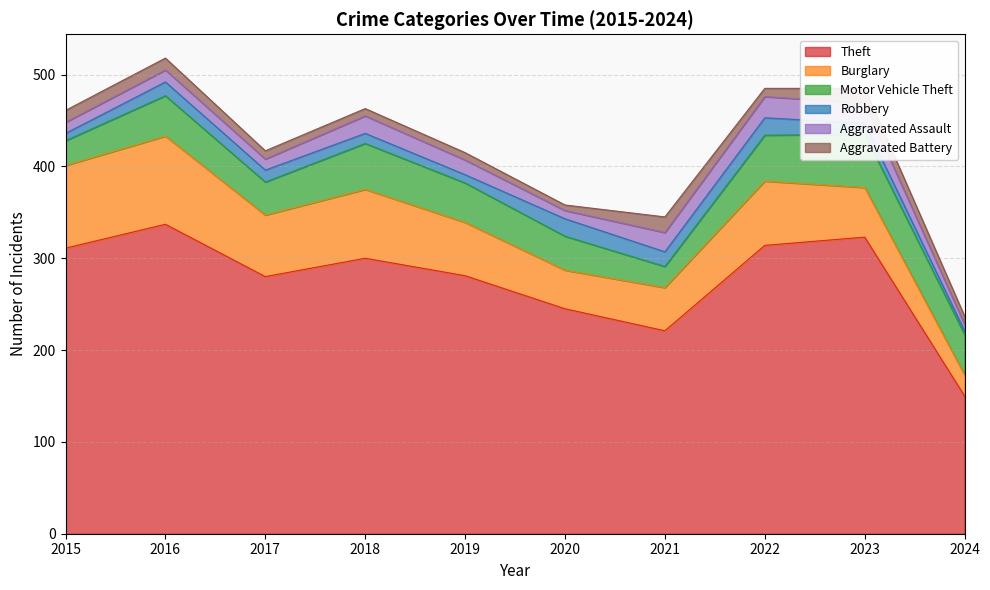

True or false: Aggravated Battery has more than 1 points higher than both neighbors.

True